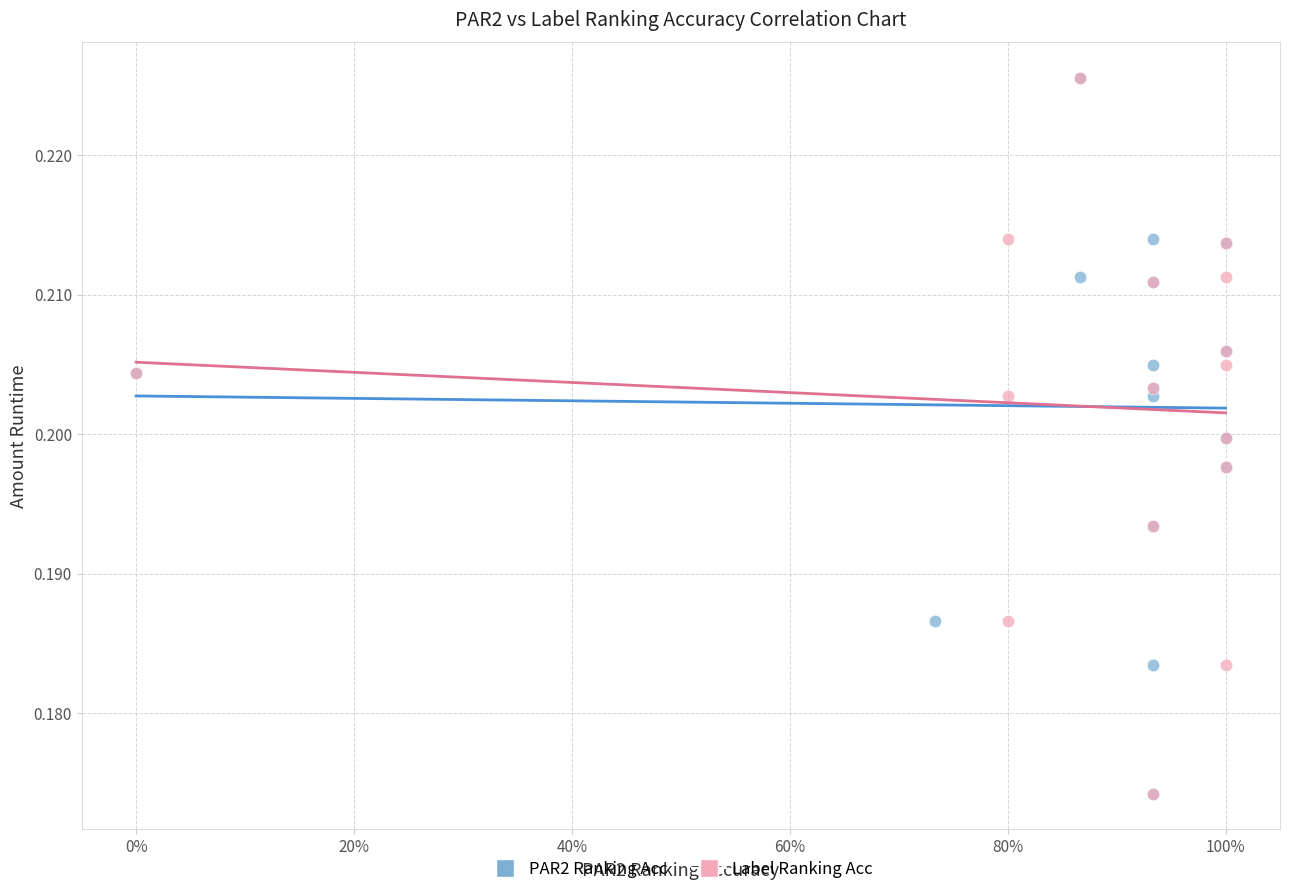

What are all the series names shown in the legend?

PAR2 Ranking Acc, Label Ranking Acc